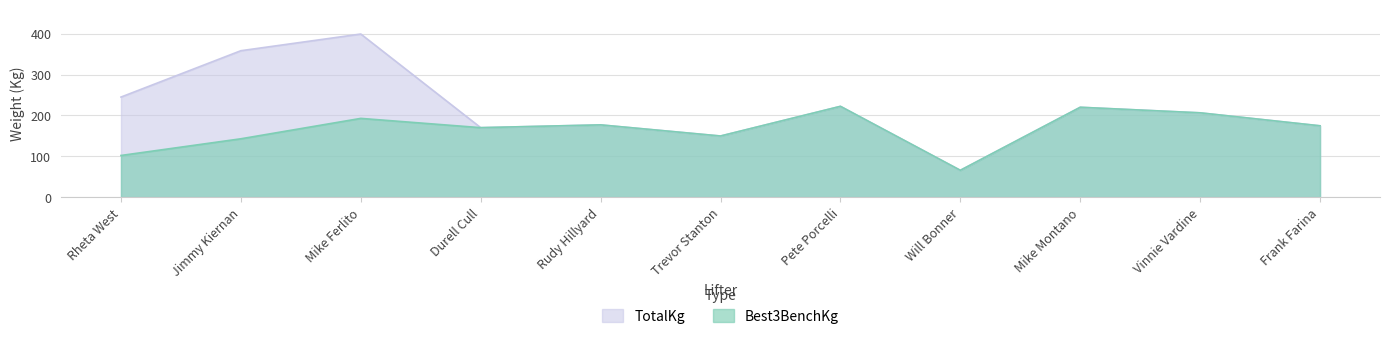

Rank the series by their average value, from highest to lowest.

TotalKg, Best3BenchKg